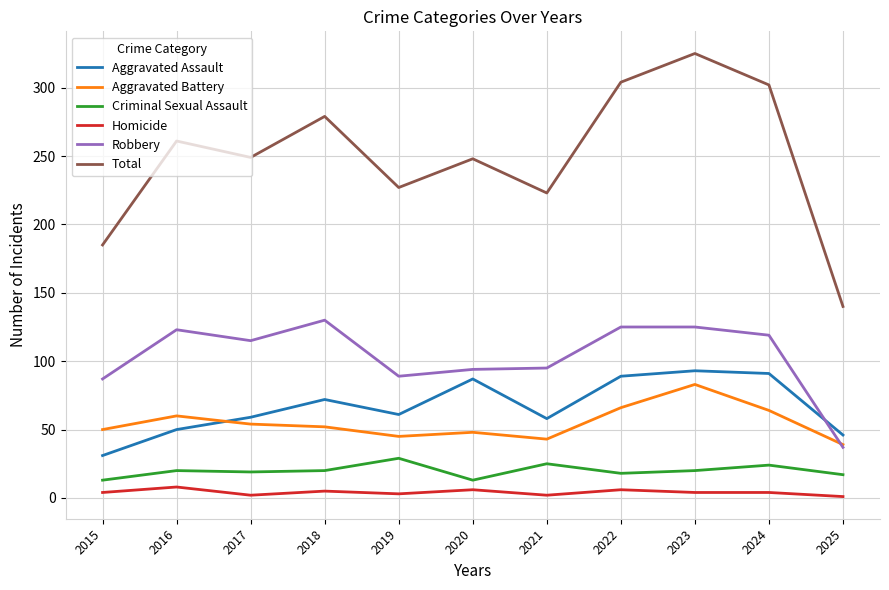

Which series has the widest spread of values?

Total